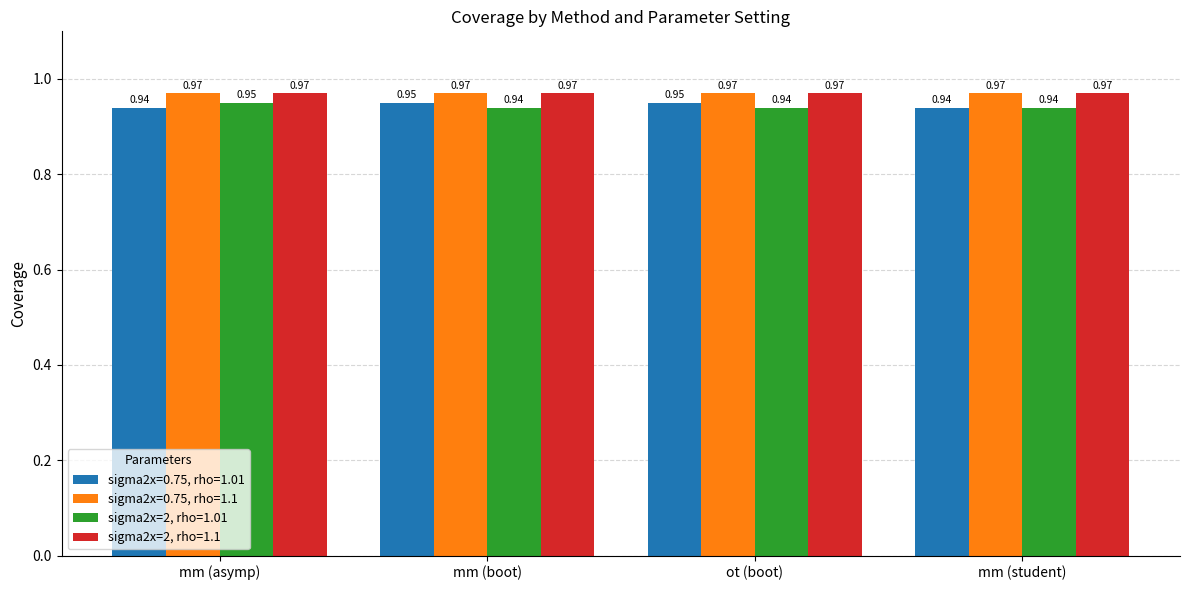

What is the sum of all sigma2x=2, rho=1.01 values?

3.8